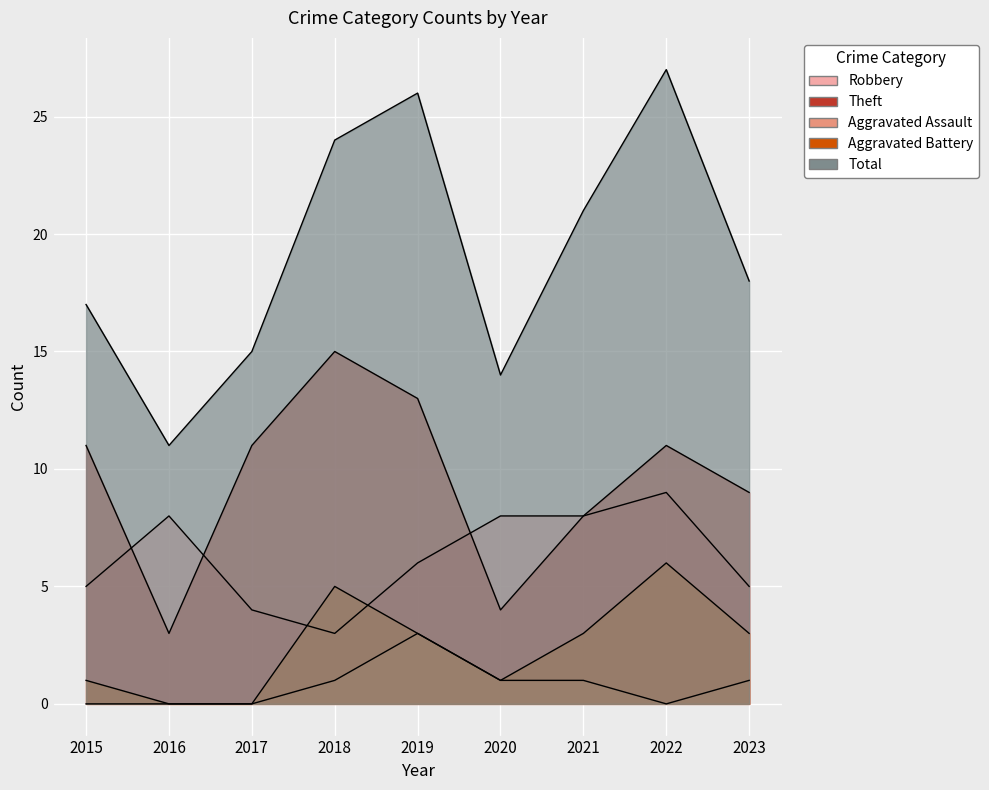

What is the average value of the Aggravated Assault series?

1